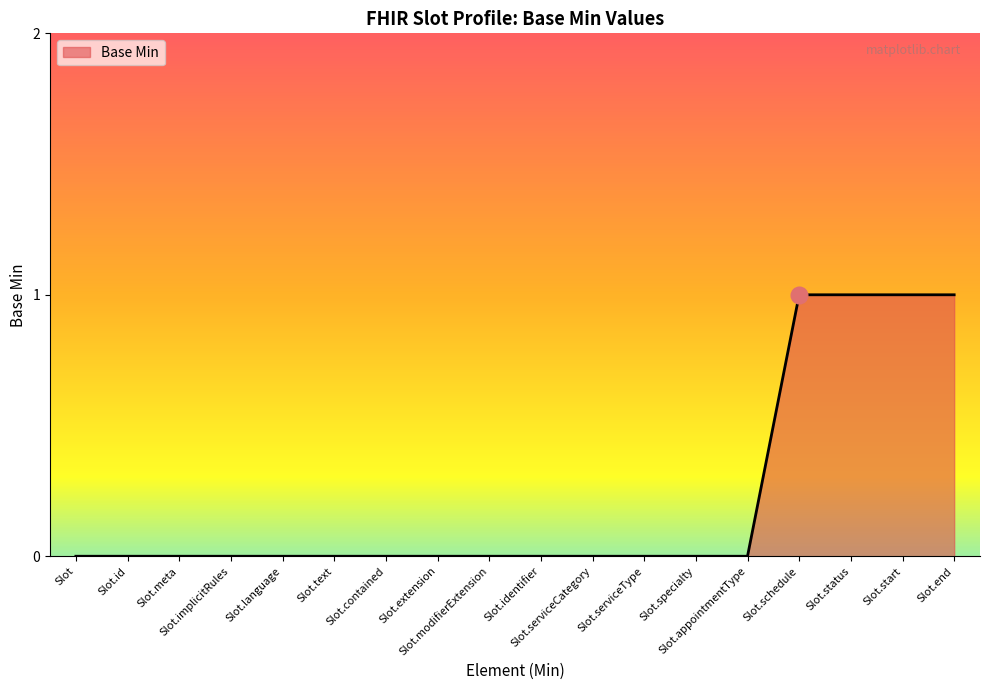

How many lines are shown in the chart?

1